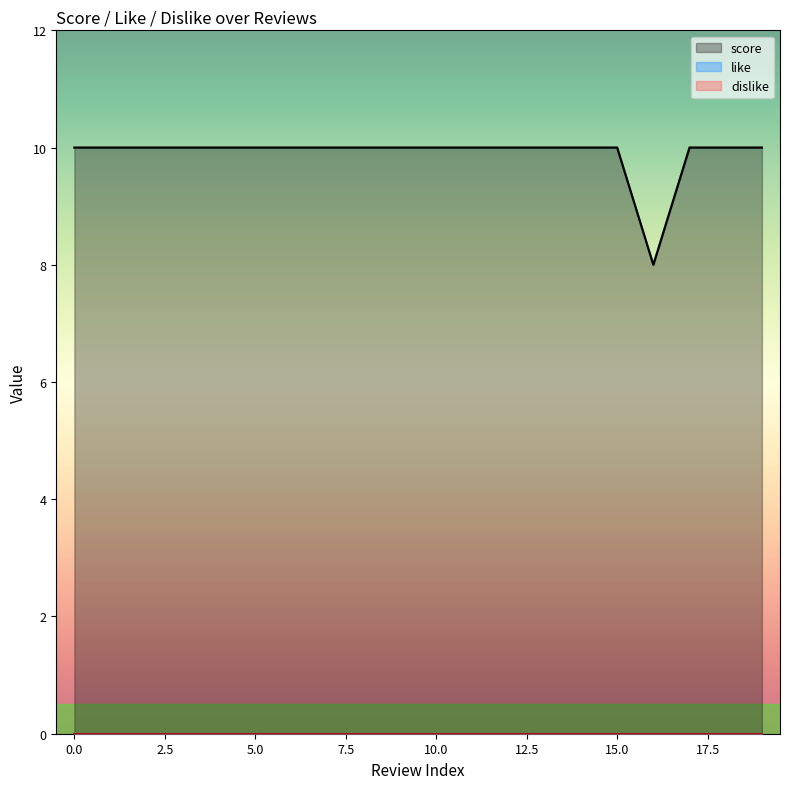

Rank the categories by dislike value from highest to lowest.

0, 1, 2, 3, 4, 5, 6, 7, 8, 9, 10, 11, 12, 13, 14, 15, 16, 17, 18, 19